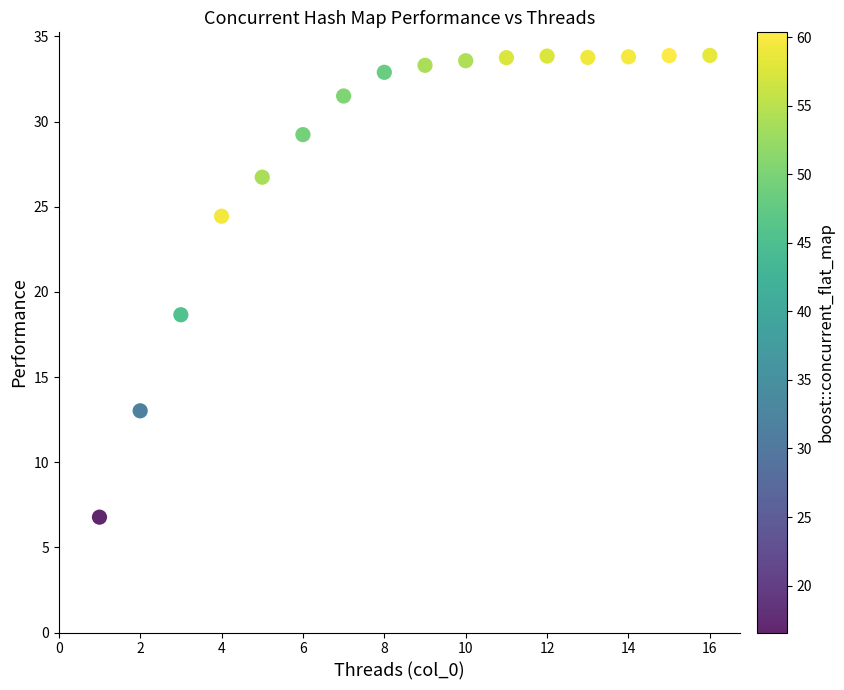

What Y value in the scatter plot is closest to 20?

18.7